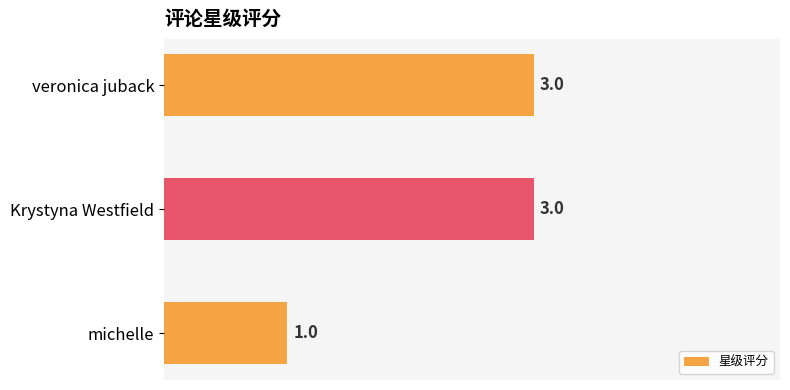

What is the minimum value shown in the chart?

1